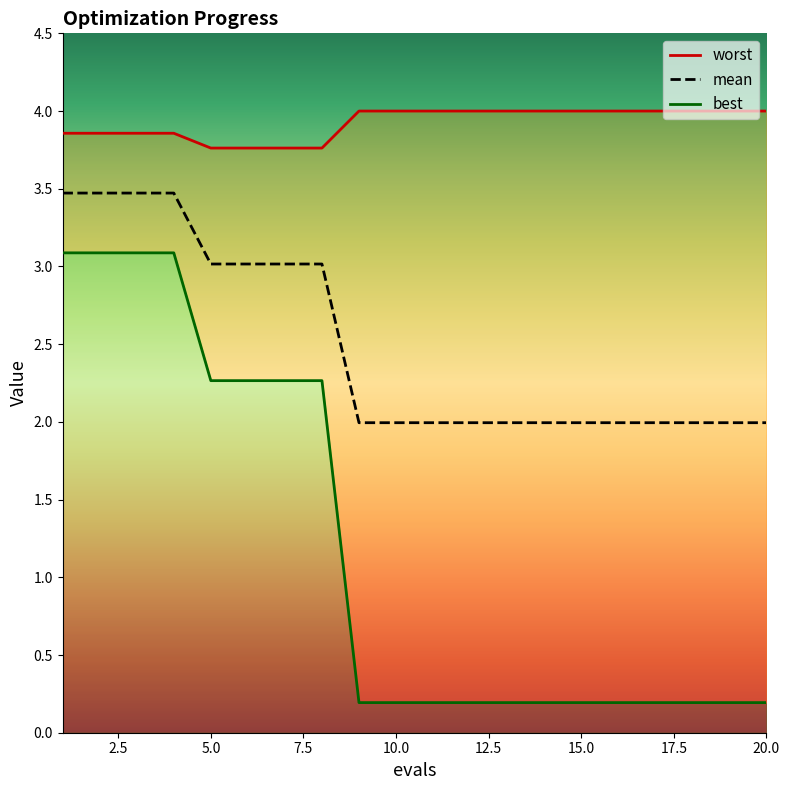

What is the difference between the highest and lowest values at 9?

3.8